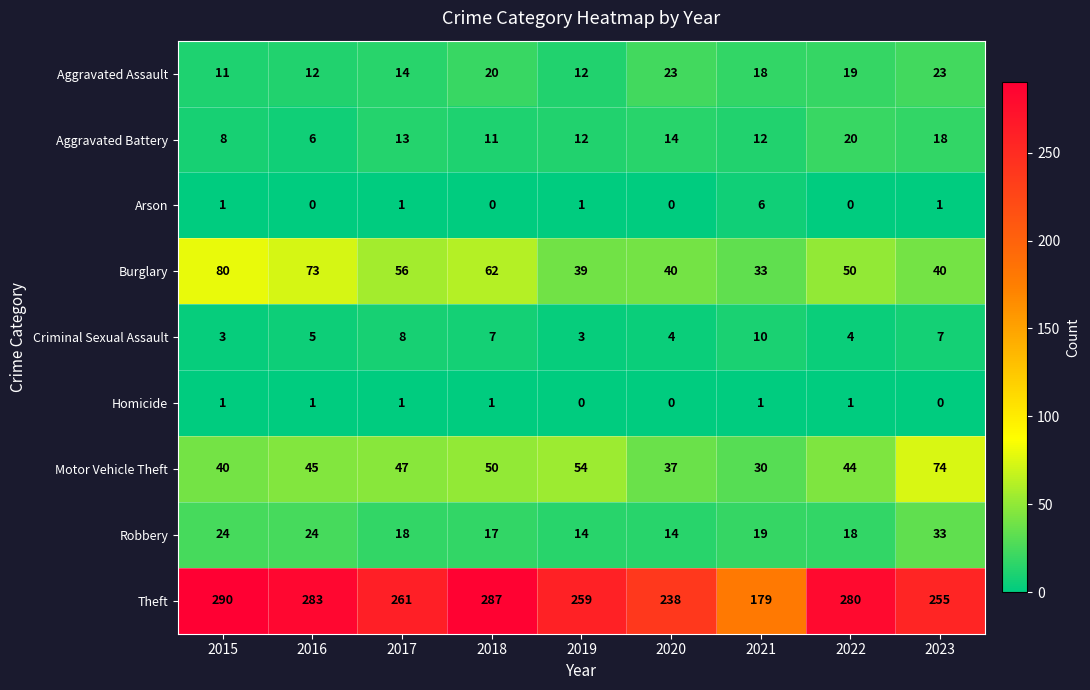

At which label is Aggravated Assault closest to 17?

2021